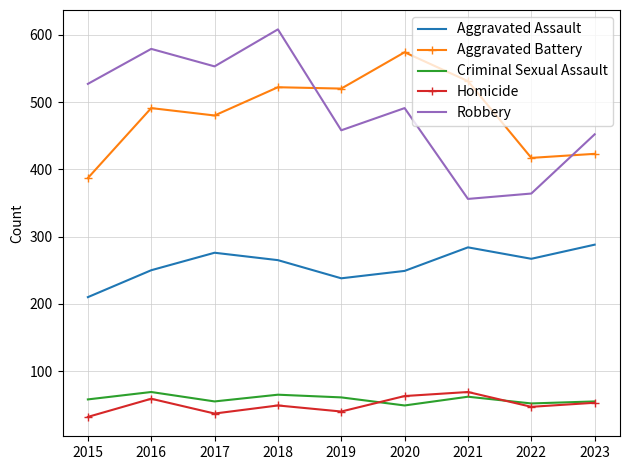

What is the smallest value displayed?

32